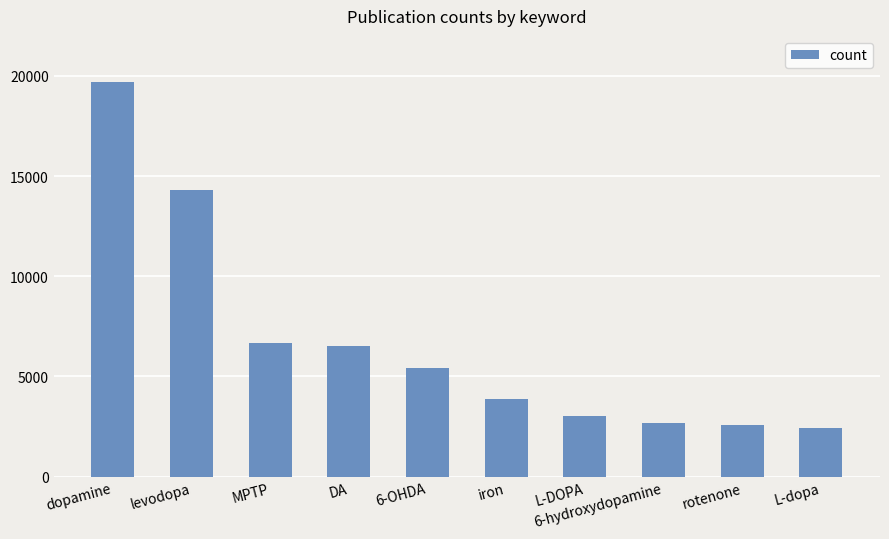

Does the chart contain stacked bars?

No